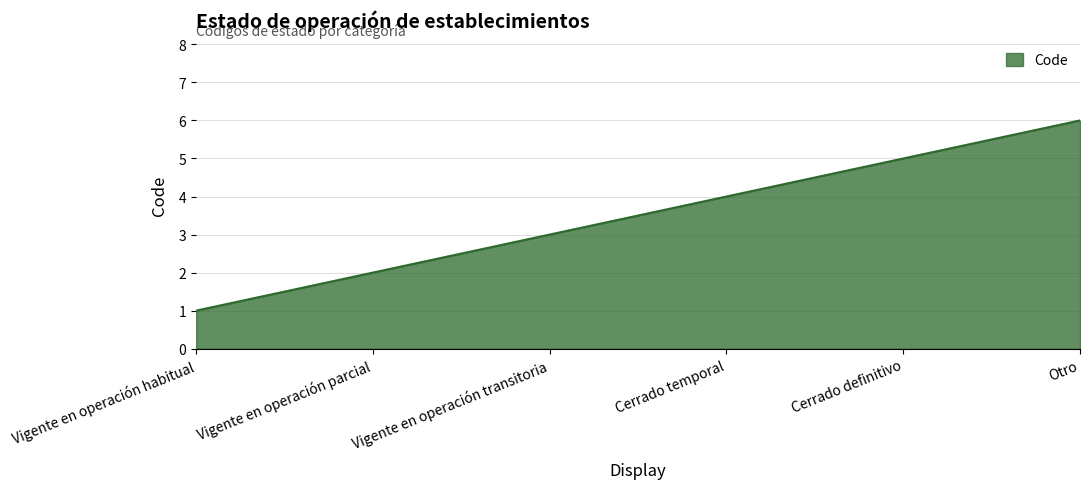

Reading left to right, list all the values displayed in this chart.

Vigente en operación habitual=1	Vigente en operación parcial=2	Vigente en operación transitoria=3	Cerrado temporal=4	Cerrado definitivo=5	Otro=6